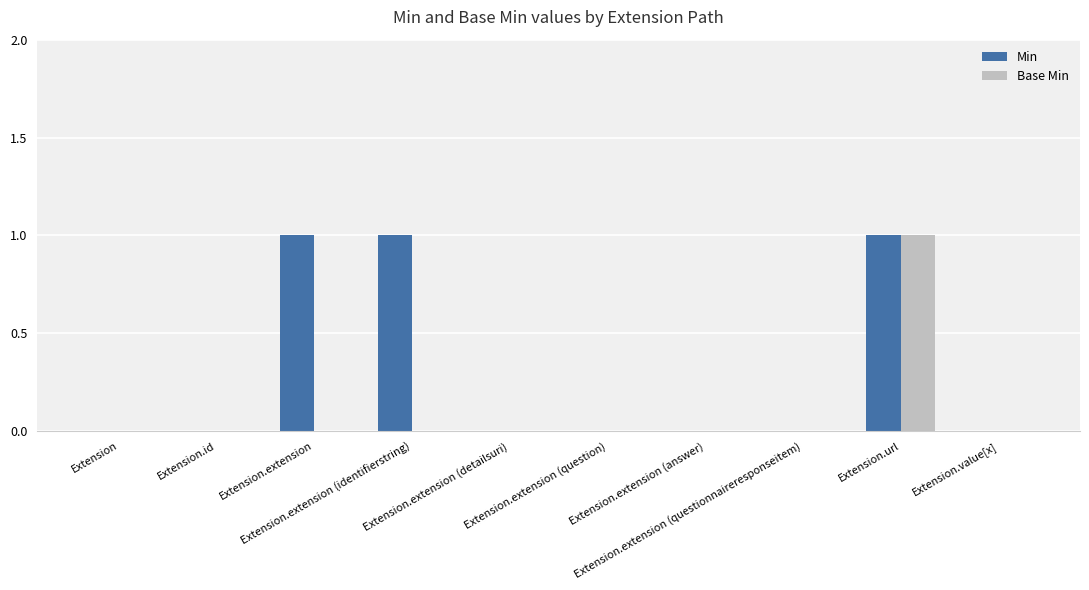

What is the greatest value displayed?

1